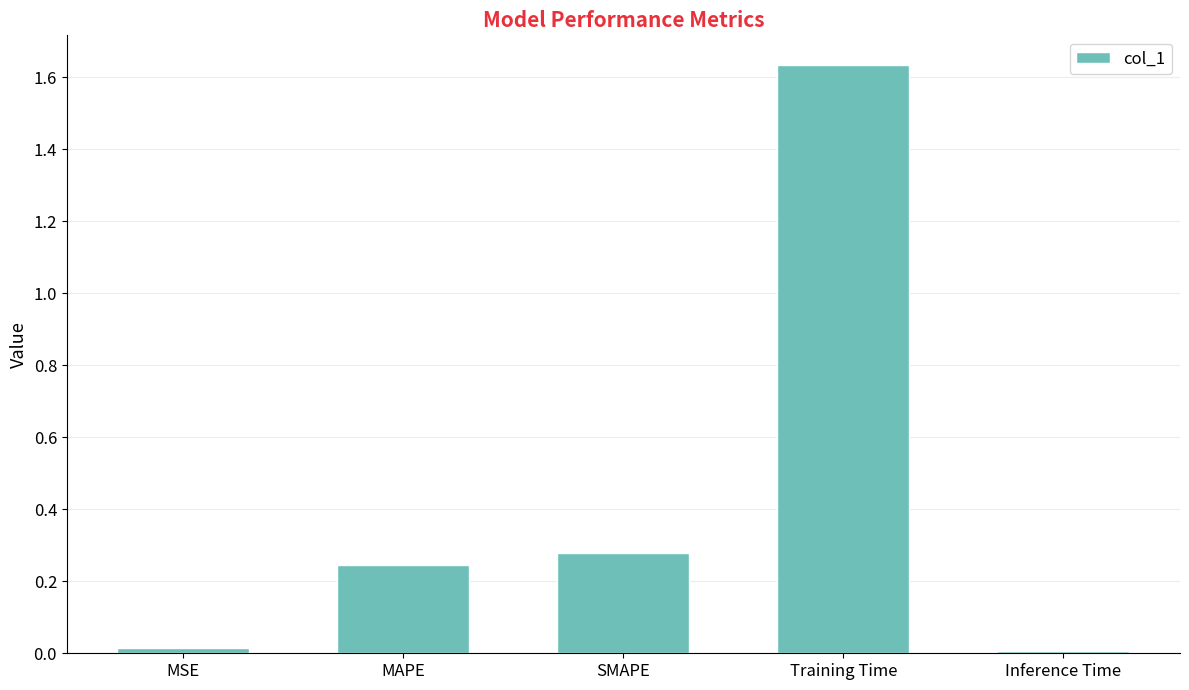

The chart shows a value of 0.0 at MSE. True or false?

True